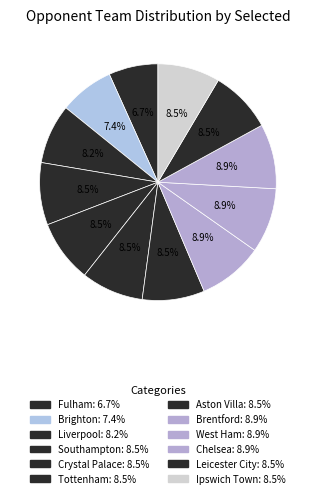

Does Chelsea represent more than half of the total?

No